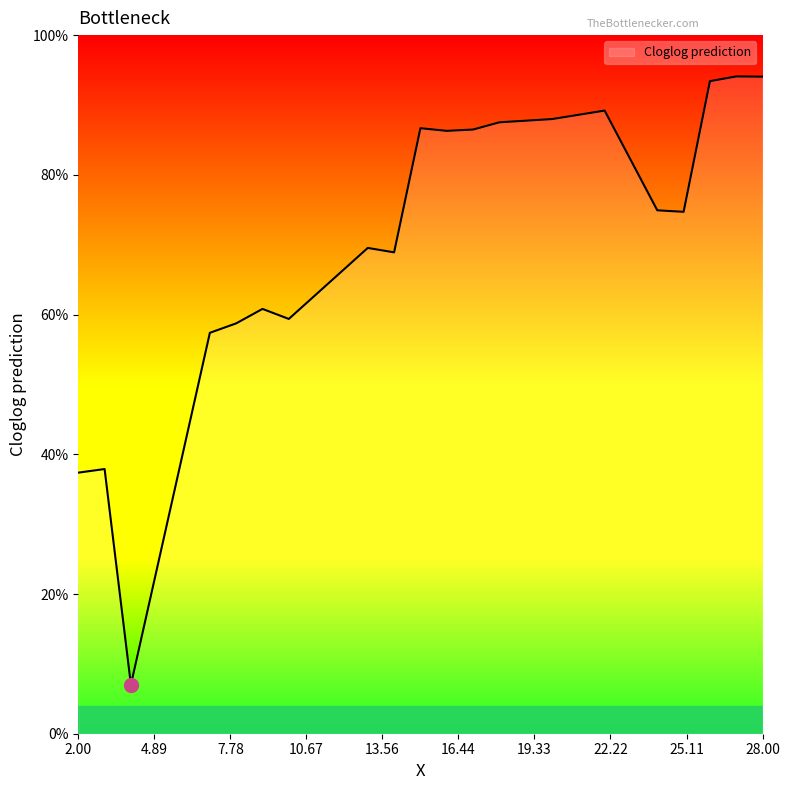

Which label corresponds to the largest value in the chart?

27